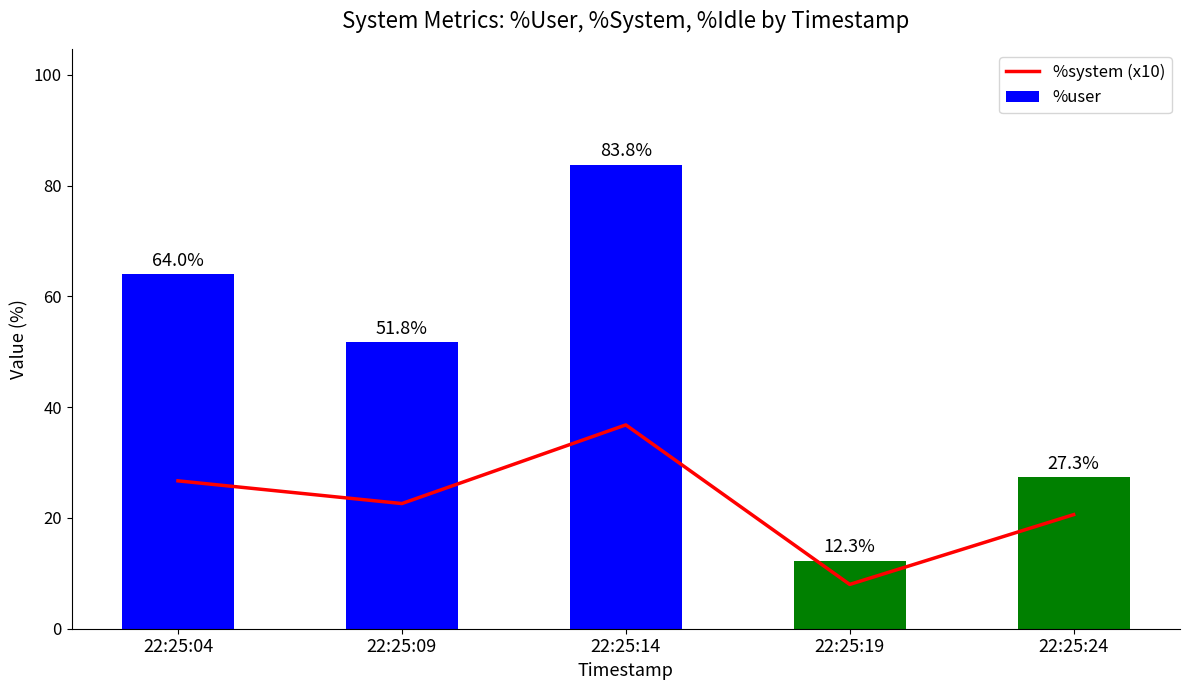

Rank the series by their maximum value, from lowest to highest.

%system (x10), %user